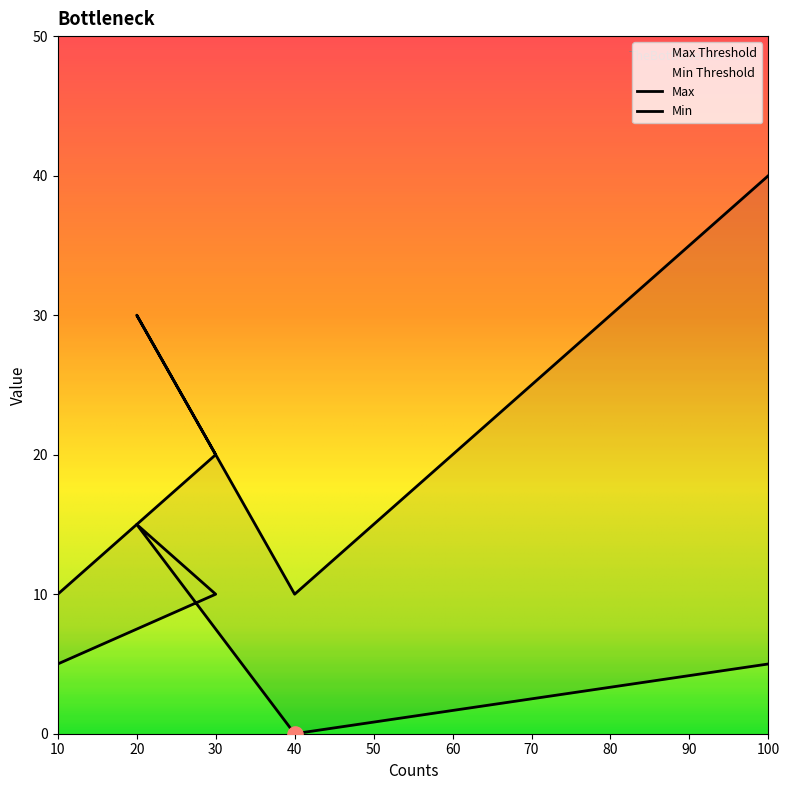

What is the total value across all series at 100?

45